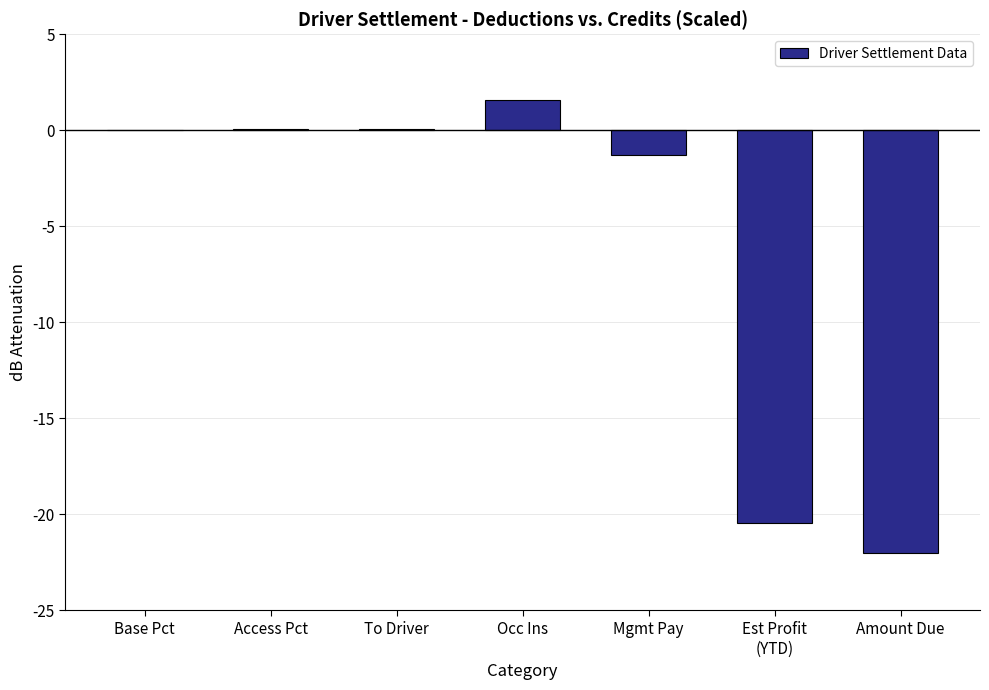

Between Occ Ins and Amount Due, which is larger?

Occ Ins